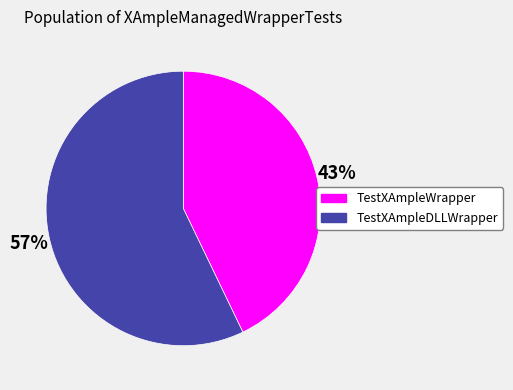

Is the sum of TestXAmpleWrapper and TestXAmpleDLLWrapper greater than half?

Yes